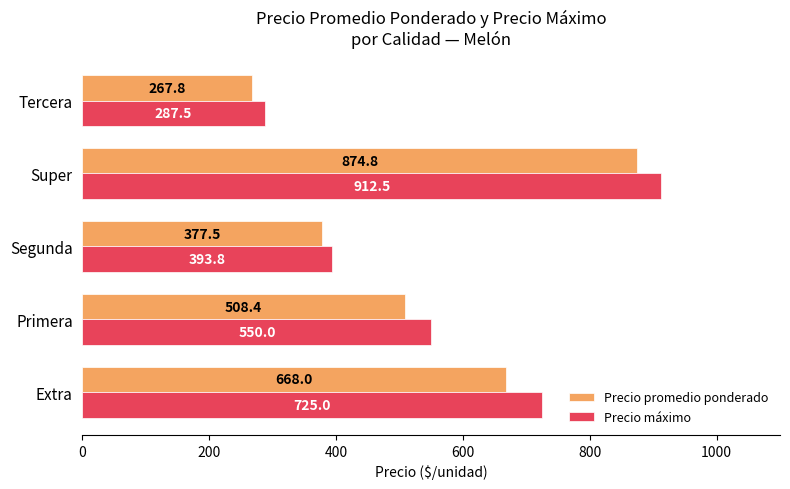

Is the value of Precio promedio ponderado at Extra greater than the value of Precio máximo at Extra?

No